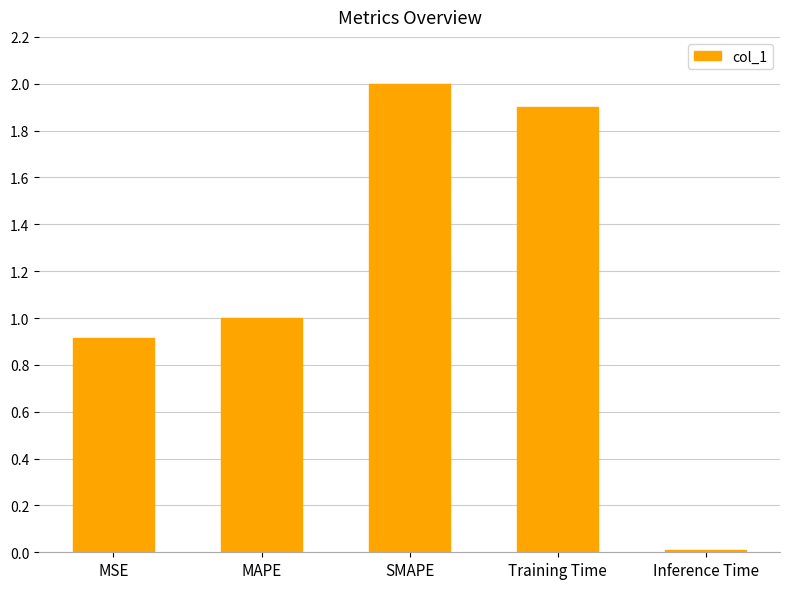

Where is the data nearest to the value 1?

MAPE